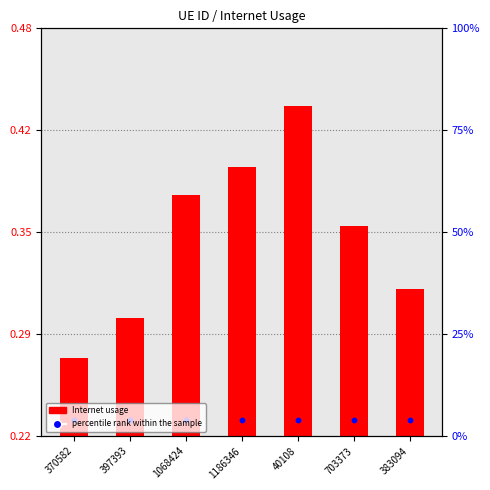

Which series reaches the maximum Y coordinate?

Internet usage